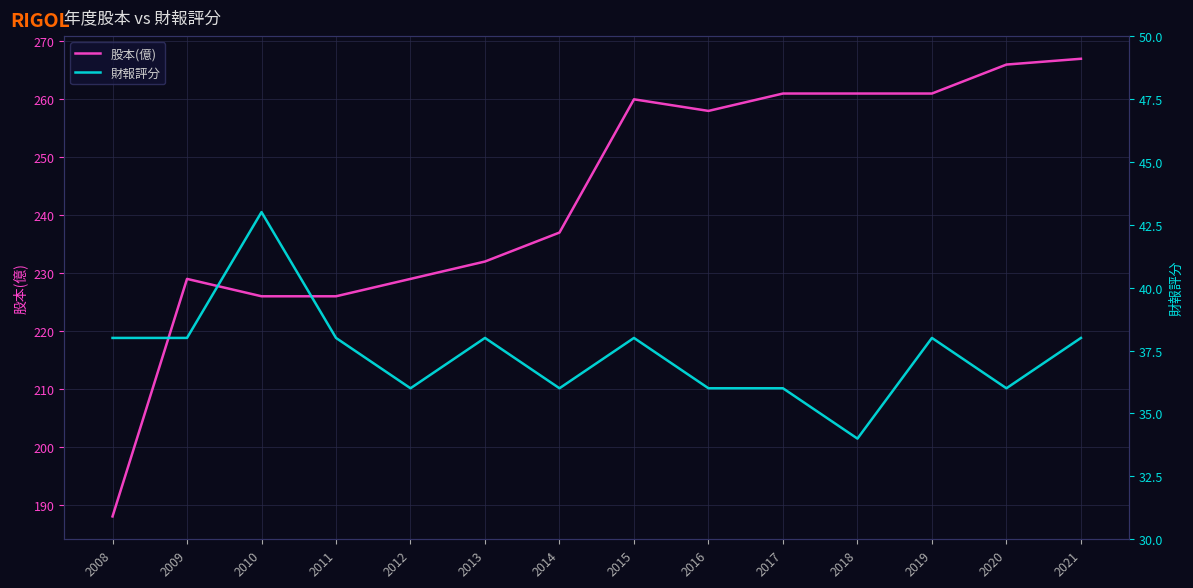

Count the 財報評分 values in the range 36 to 38.

12